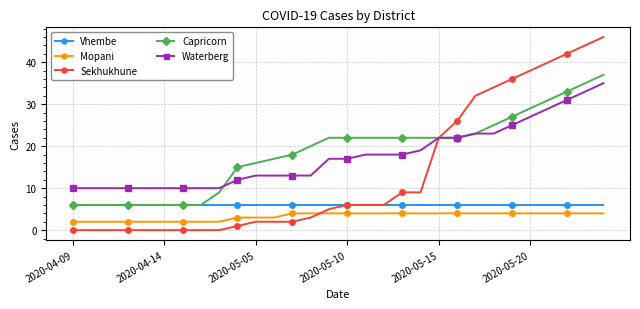

What is the highest value of the Waterberg series?

35